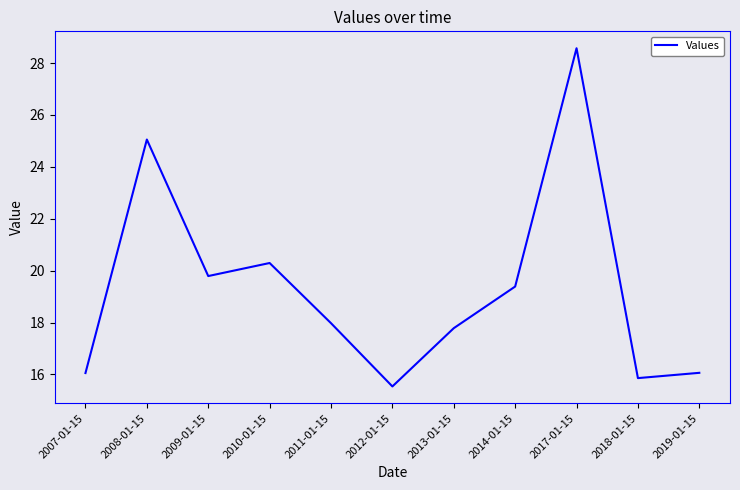

At which category does the chart reach its peak across all series?

2017-01-15